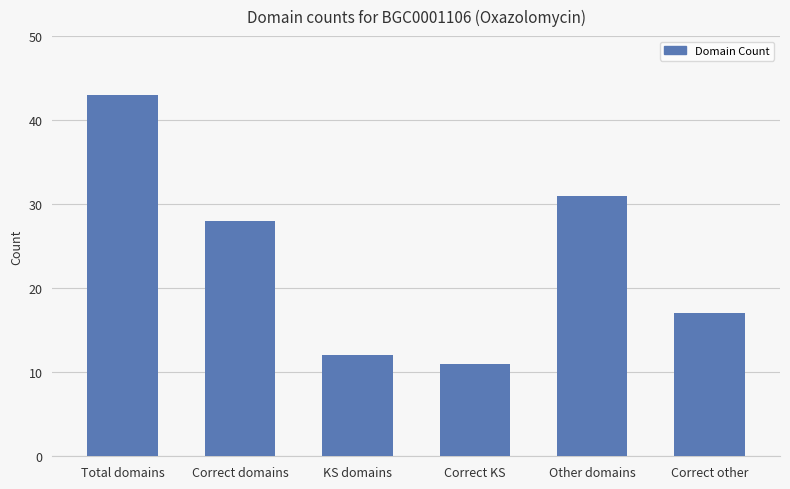

What is the ratio of the value at Total domains to the value at Correct KS?

3.9